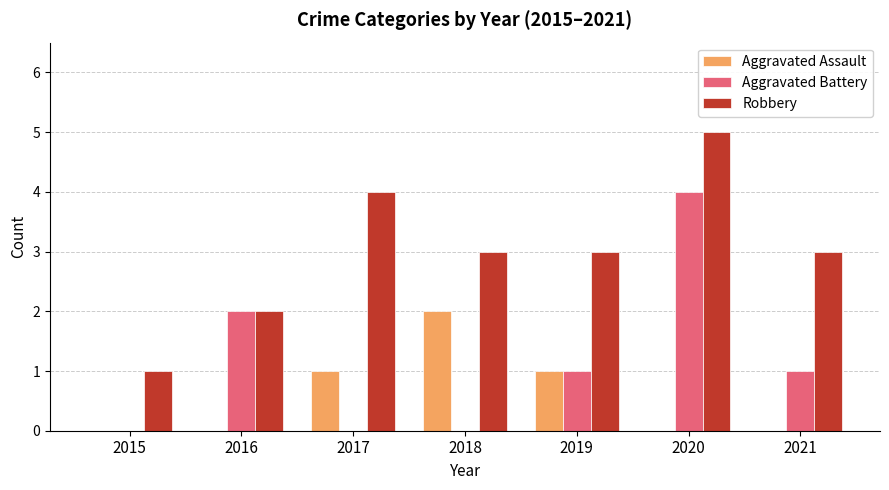

What is the sum of the Aggravated Battery values at 2021 and 2020?

5